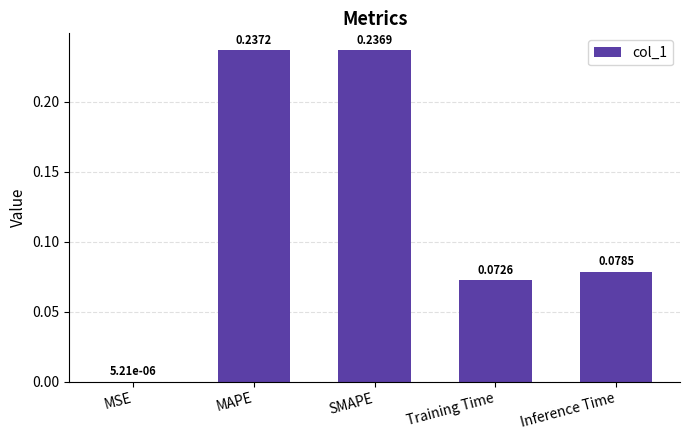

What is the sum of all values?

0.6